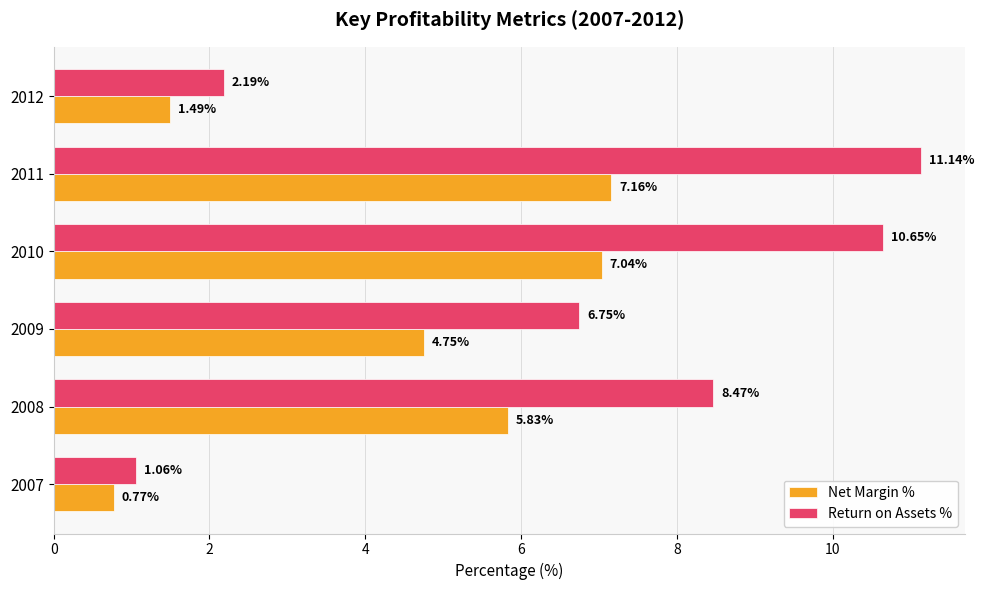

At which label is Return on Assets % closest to 6?

2009